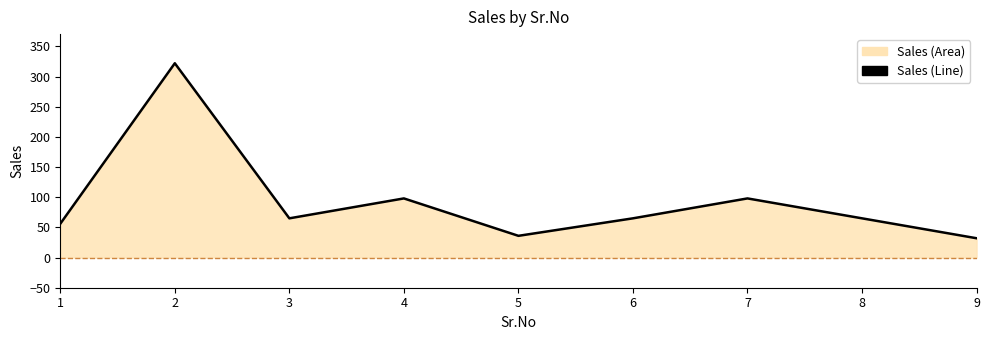

List the labels in order of value, largest first.

2, 4, 7, 3, 6, 8, 1, 5, 9